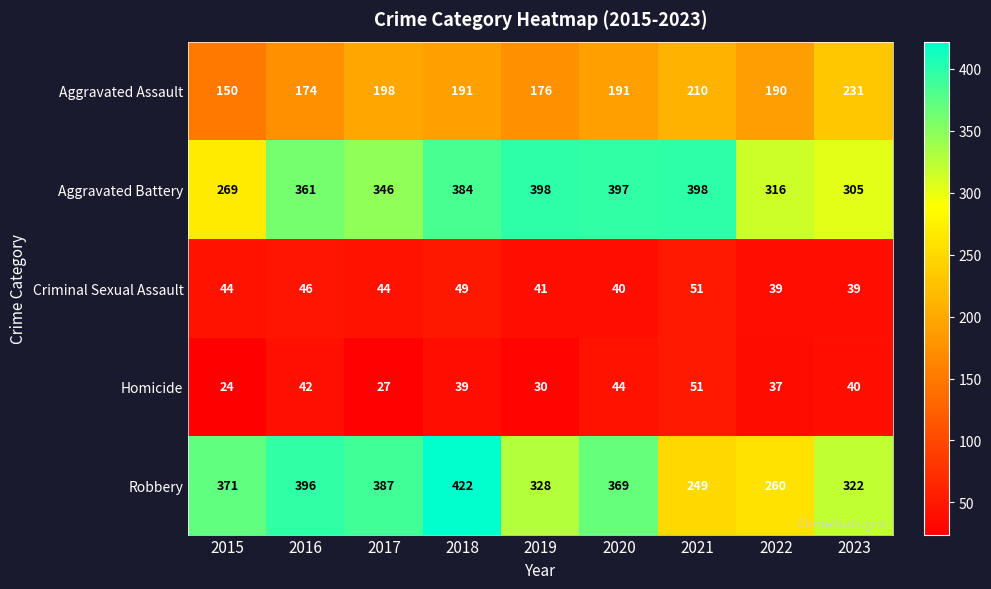

Which category has the highest value across all series?

2018